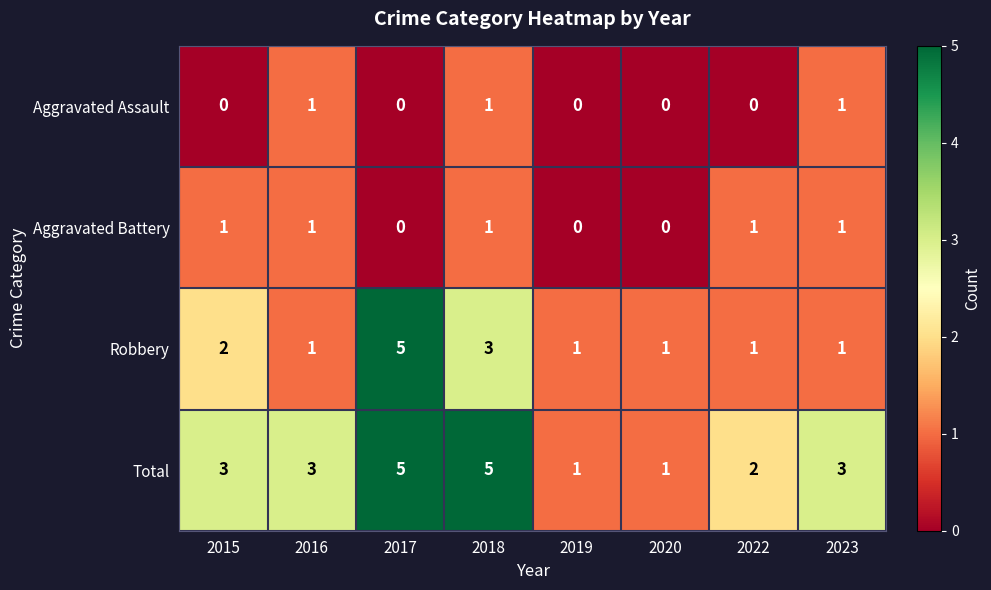

How many values in the Total series are below 3?

3